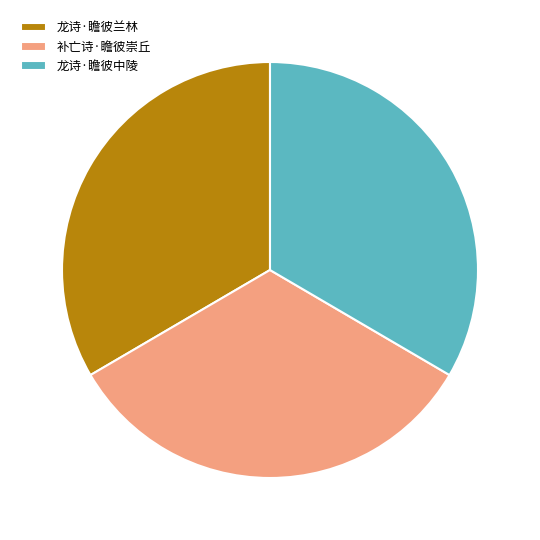

How many slices are in this pie chart?

3